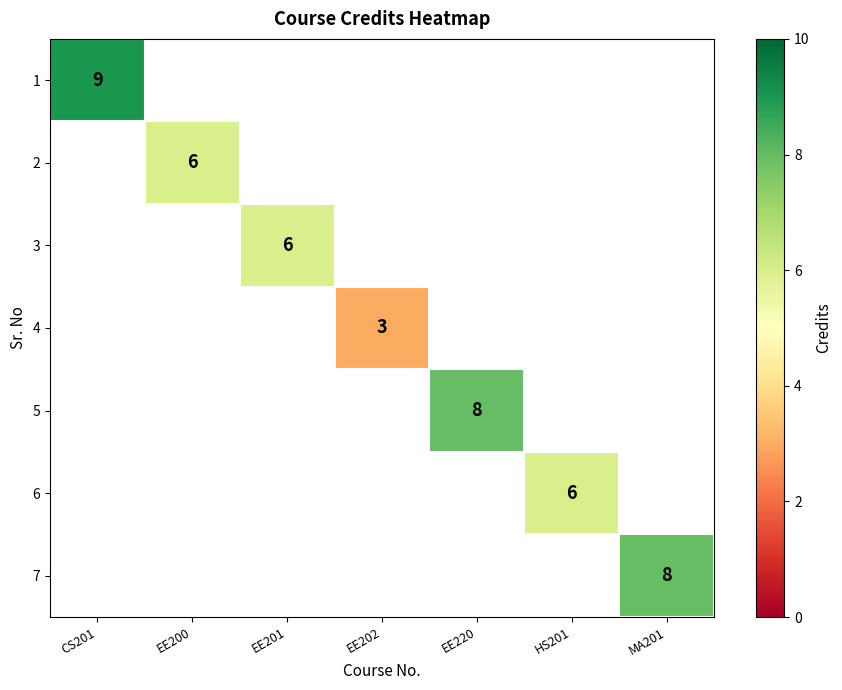

At which category does the chart reach its minimum across all series?

EE202